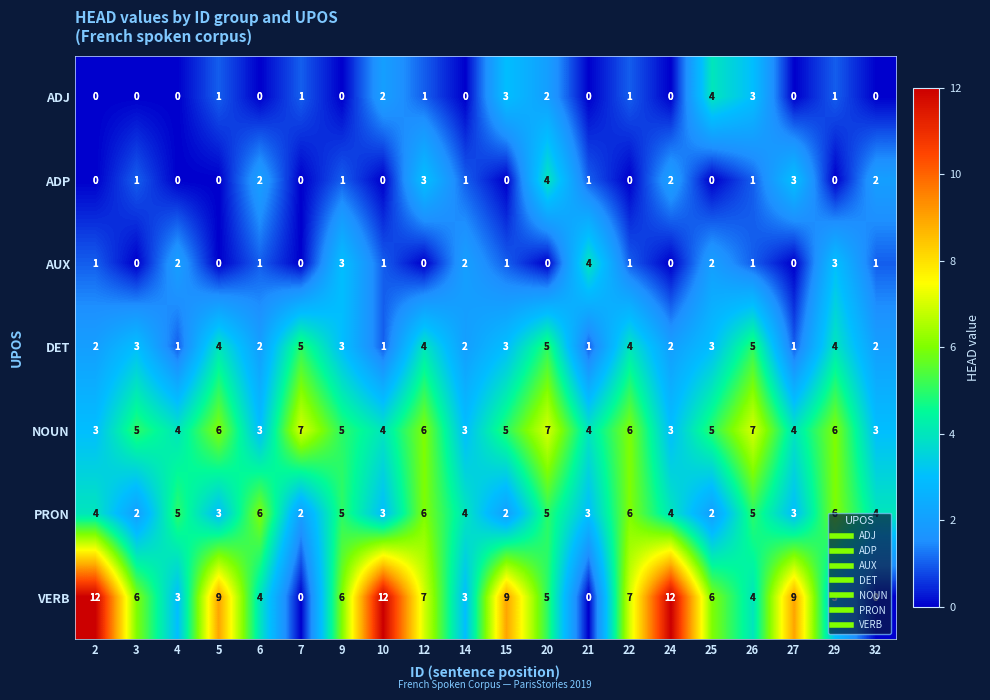

Which series has the largest total across all categories?

VERB